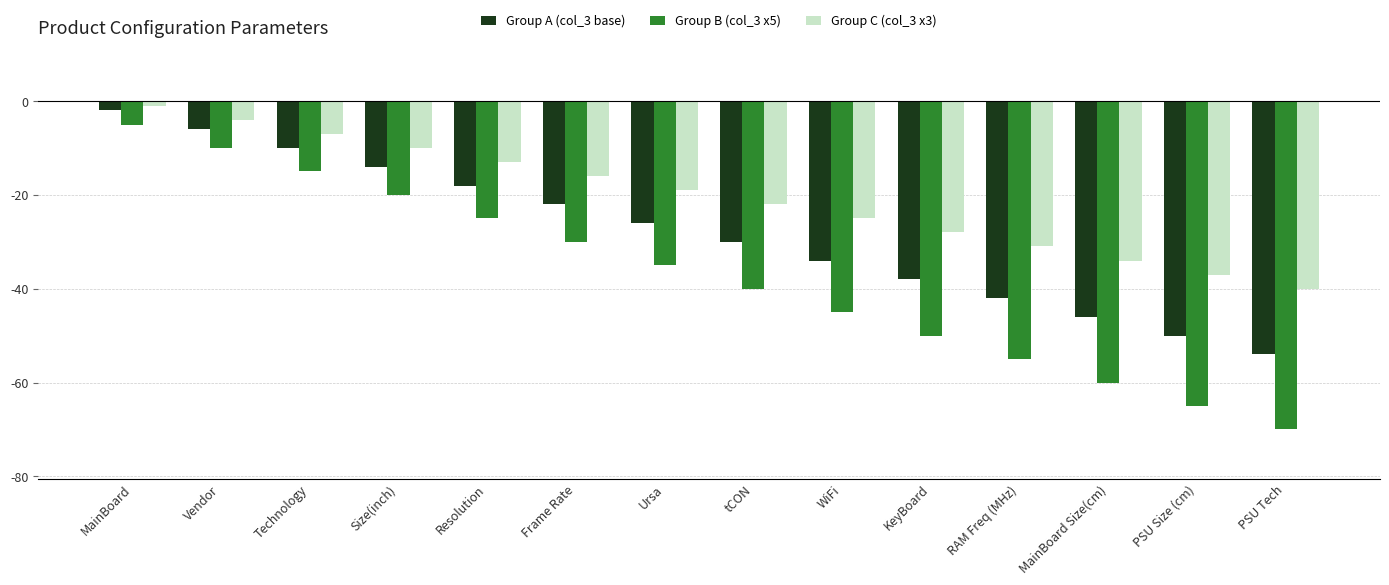

Which label corresponds to the smallest value in the chart?

PSU Tech